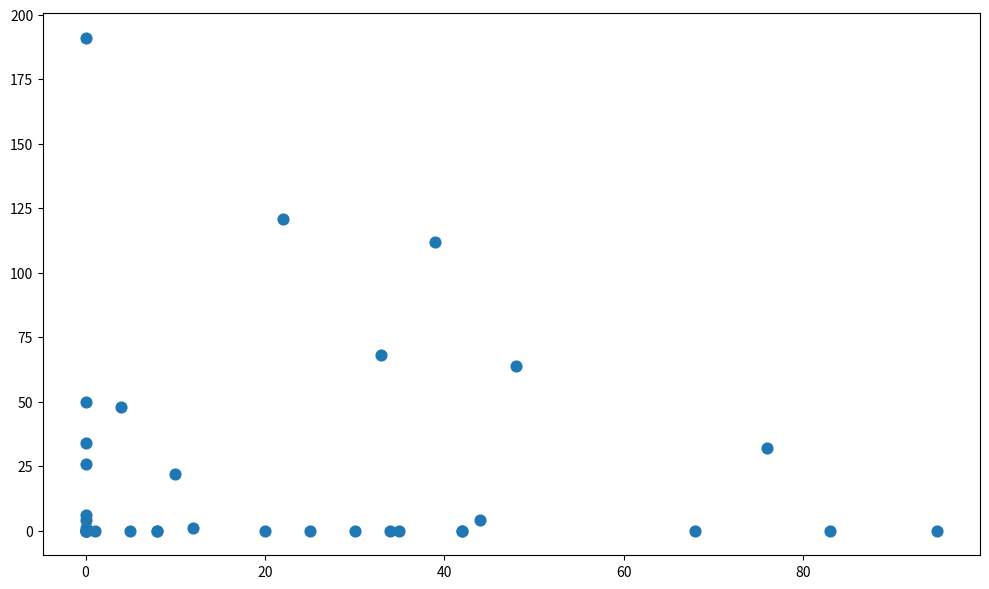

What Y value in the scatter plot is closest to 95?

112